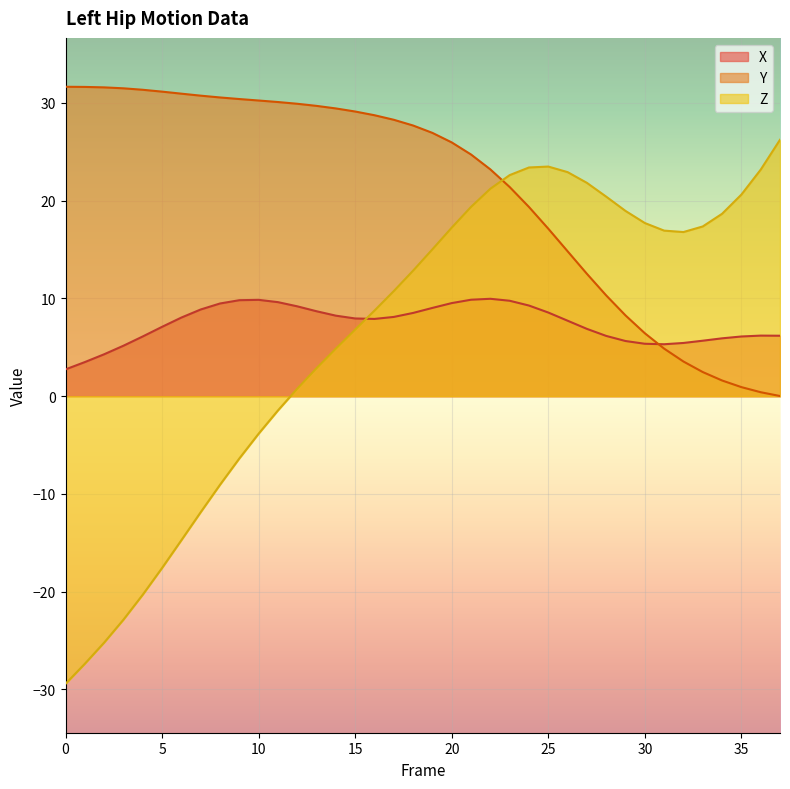

What is the smallest value displayed?

-29.4